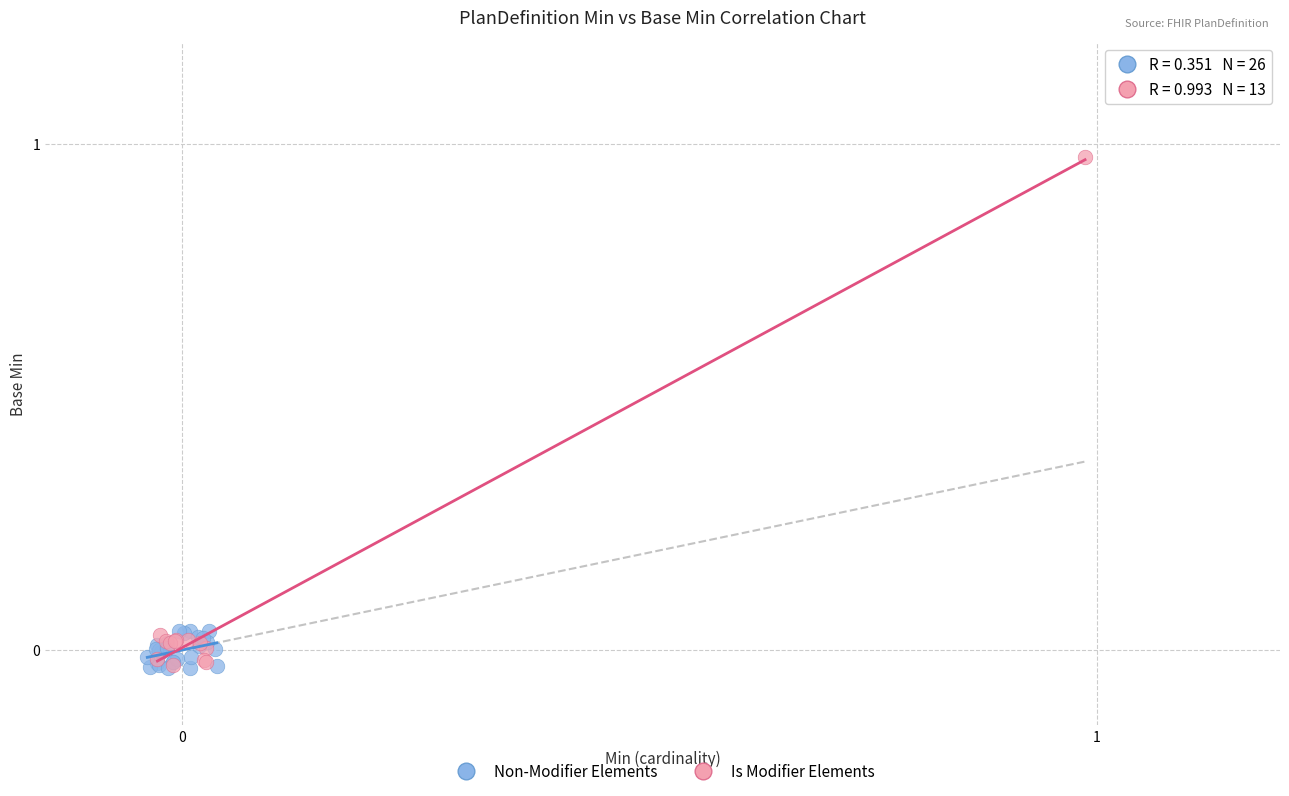

Which series has the largest Y range (max minus min)?

Is Modifier Elements